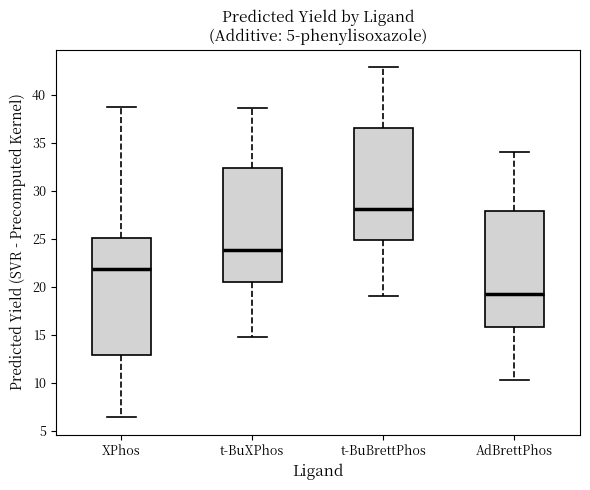

Which box has the highest median line?

t-BuBrettPhos